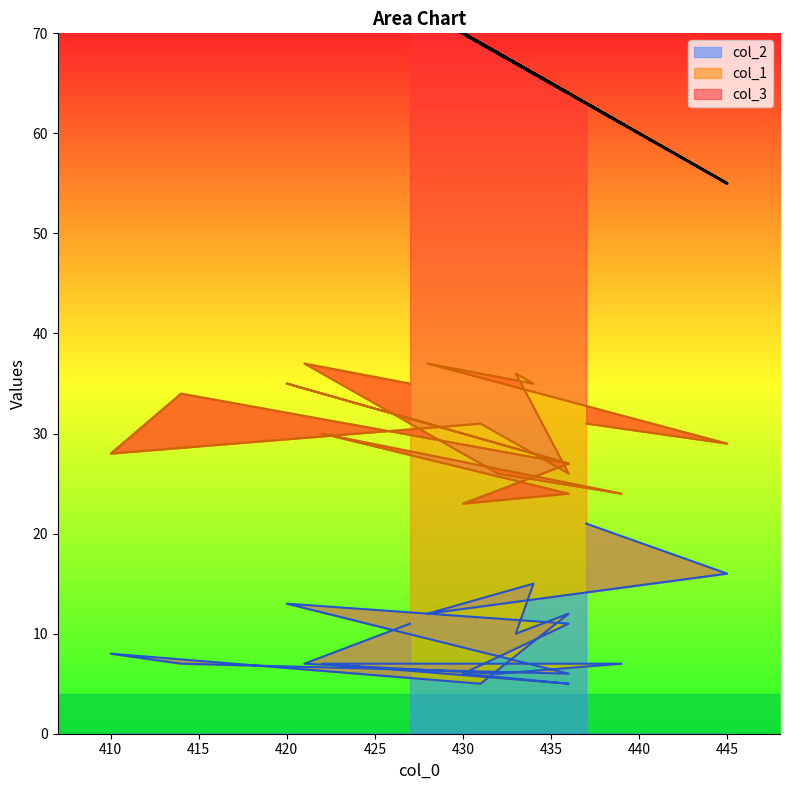

Reading left to right, list all the values displayed in this chart.

col_1: 10	13	25	20	26	14	26	20	27	21	22	16	17	19	23	17	20	30	24
col_3: 32	26	35	31	31	38	38	62	52	37	45	37	47	40	48	37	42	42	38
col_2: 21	16	12	15	10	12	5	8	7	6	13	11	6	5	7	7	6	7	11